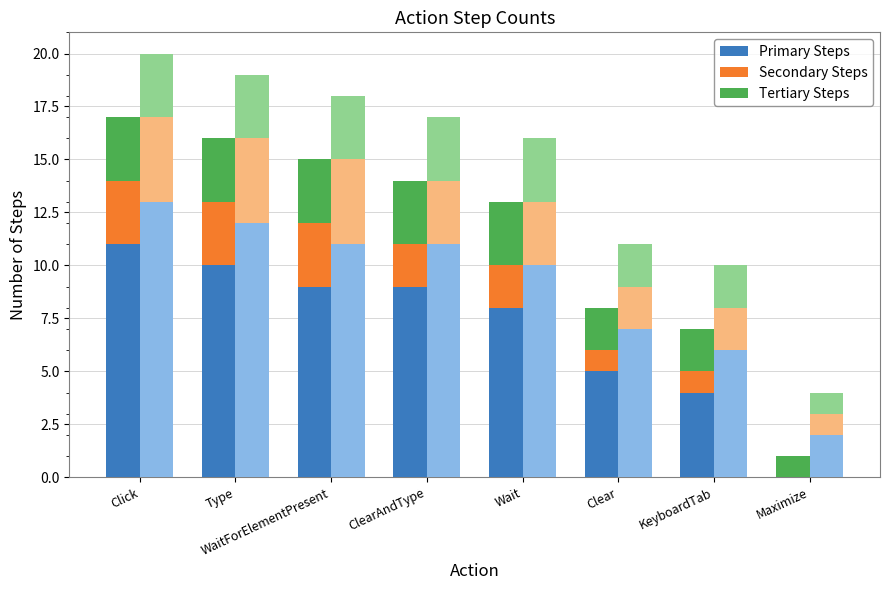

At how many categories does at least one series exceed 9?

2